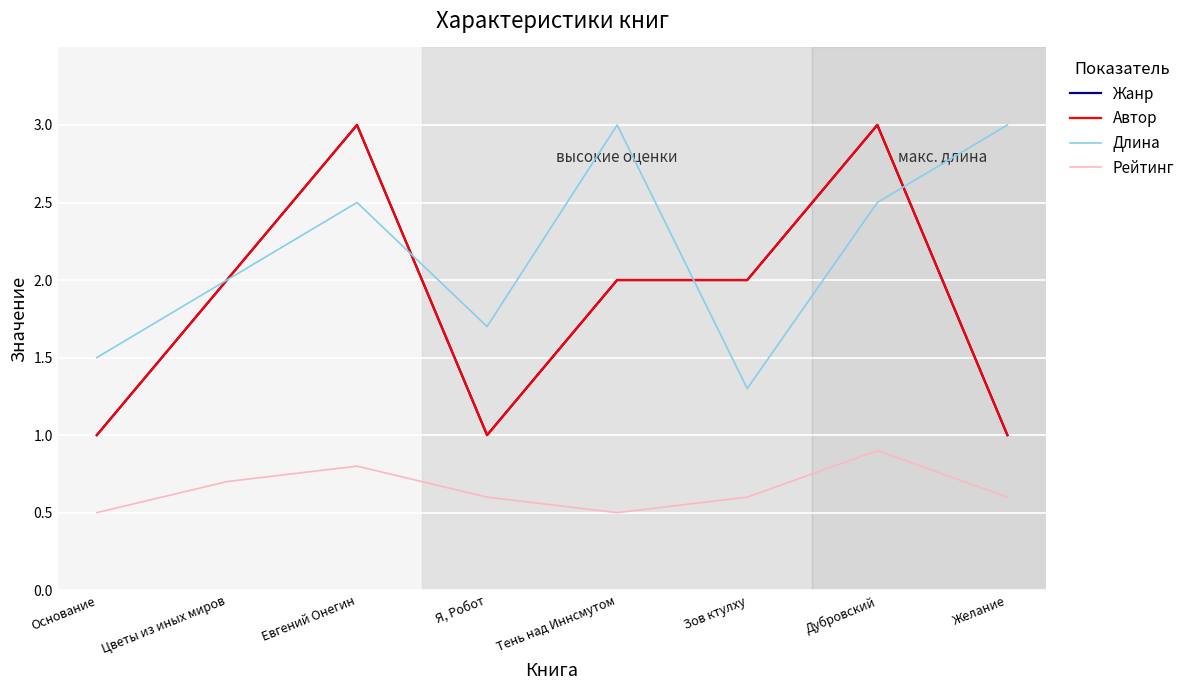

The value of Автор at Желание is 1.0. True or false?

True